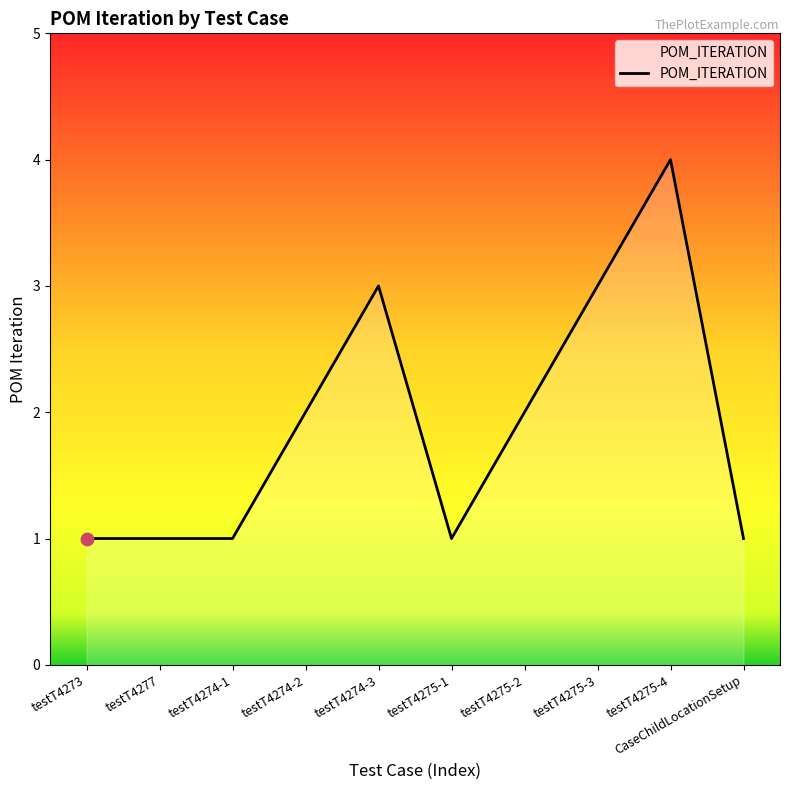

What is the ratio of the value at testT4274-1 to the value at testT4273?

1.0